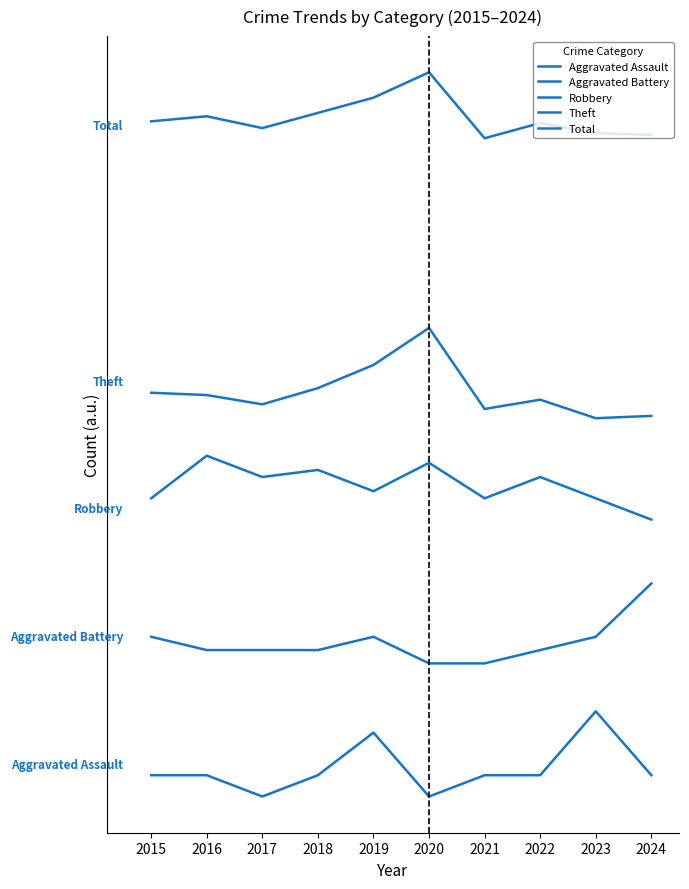

List the series in order of their peak value, lowest first.

Aggravated Assault, Aggravated Battery, Robbery, Theft, Total